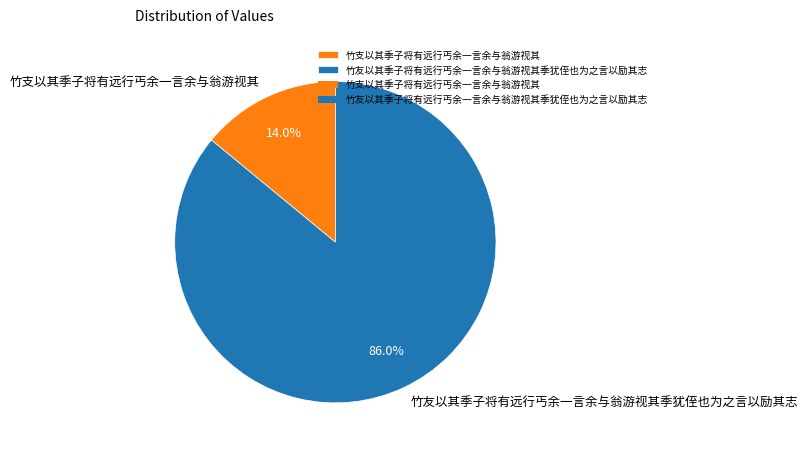

What is the largest slice in the pie chart?

竹友以其季子将有远行丐余一言余与翁游视其季犹侄也为之言以励其志